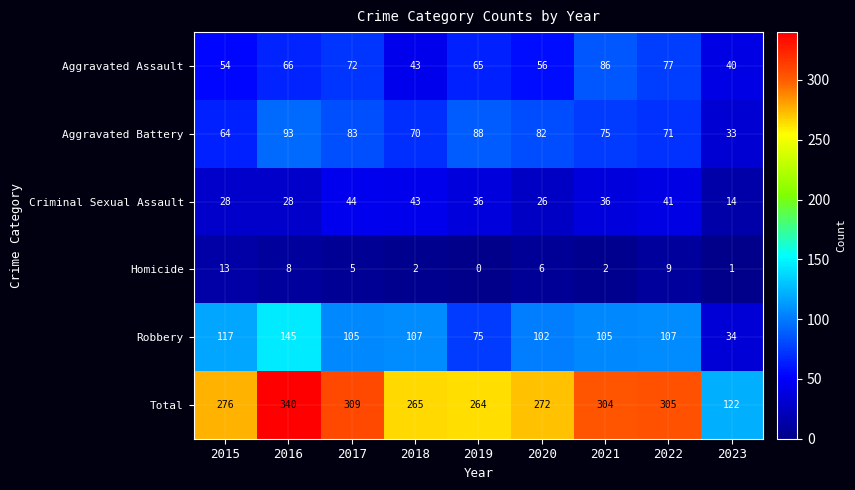

What is the difference between the second highest and second lowest values in the Homicide series?

8